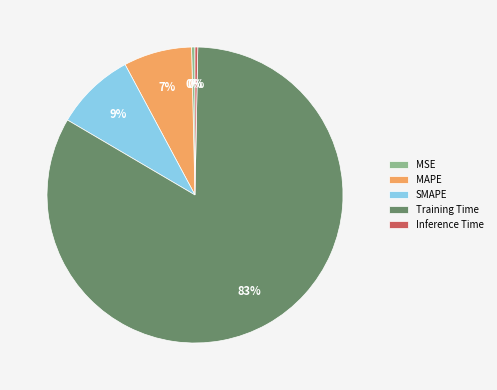

Which category has the biggest portion of the pie?

Training Time